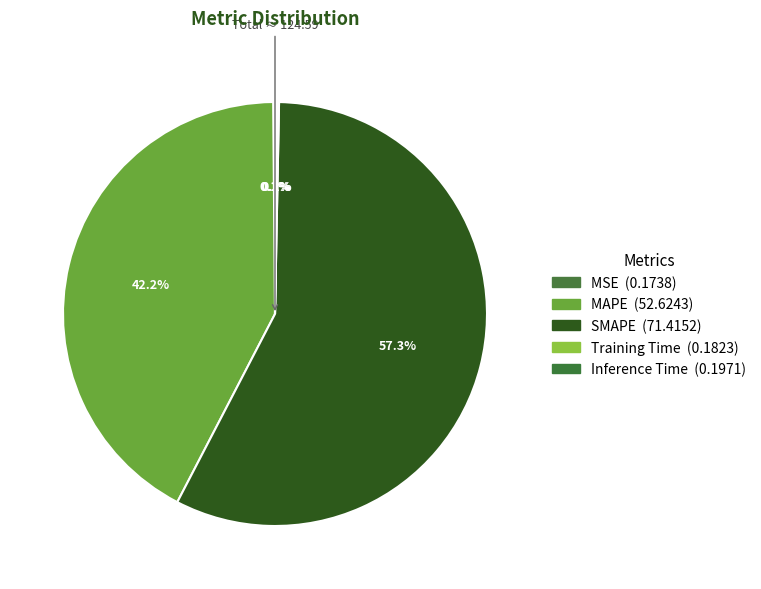

Which slice represents more than half of the pie?

SMAPE